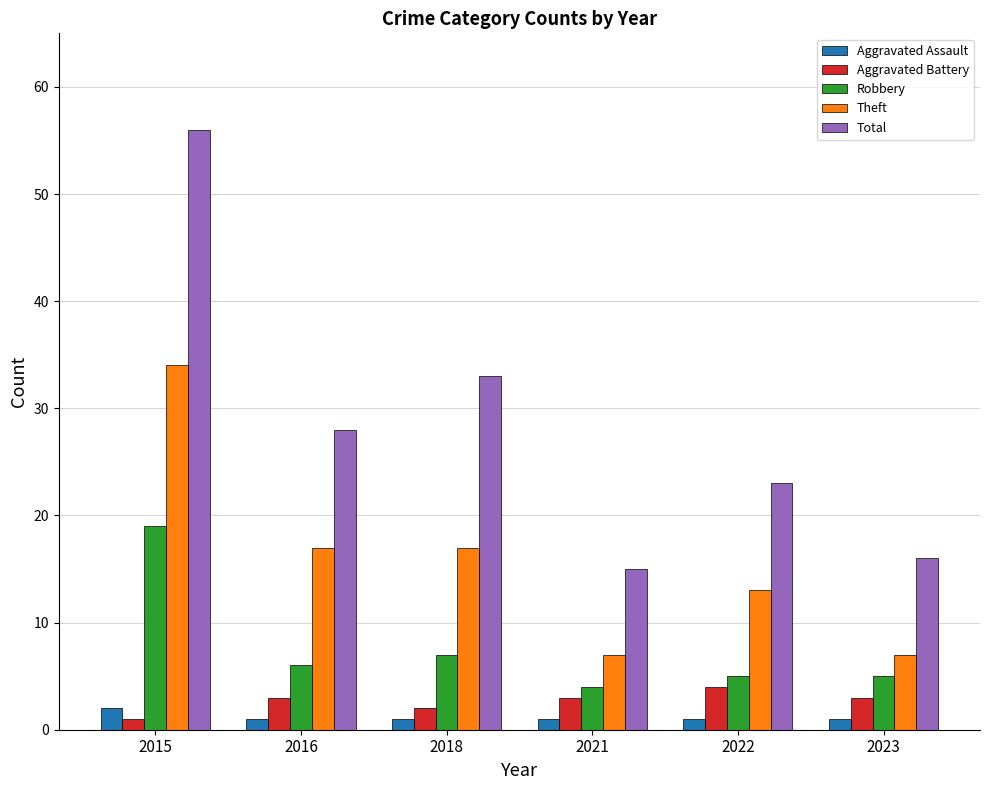

Reading left to right, what are all the values shown in this chart?

Aggravated Assault: 2	1	1	1	1	1
Aggravated Battery: 1	3	2	3	4	3
Robbery: 19	6	7	4	5	5
Theft: 34	17	17	7	13	7
Total: 56	28	33	15	23	16